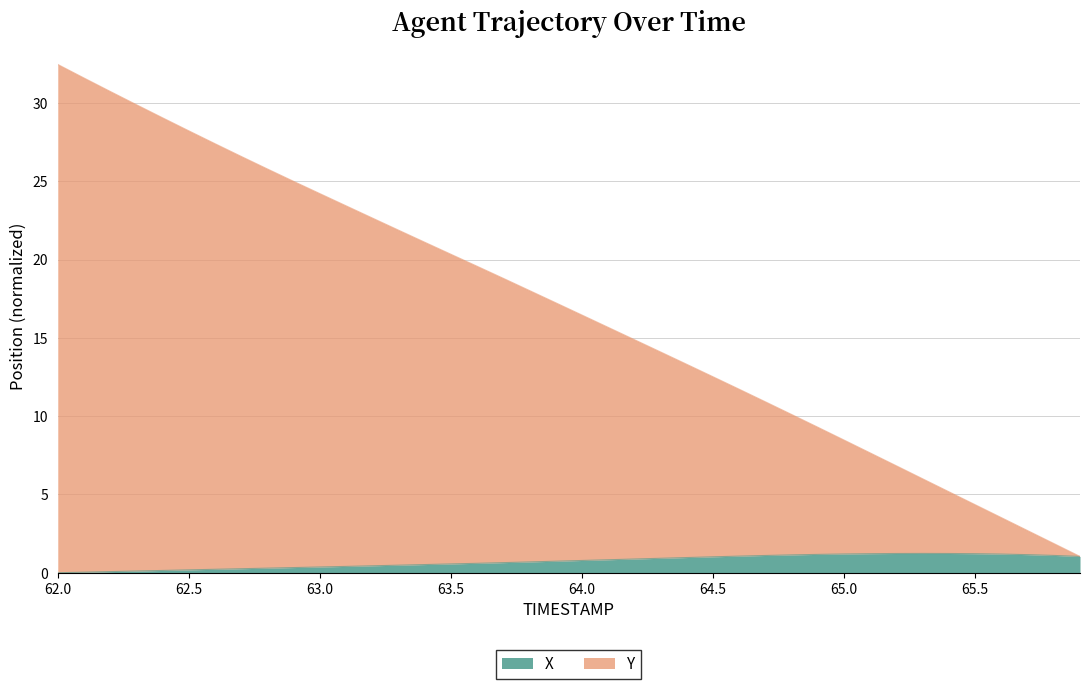

In X, how many points are higher than both neighbors (excluding endpoints)?

1